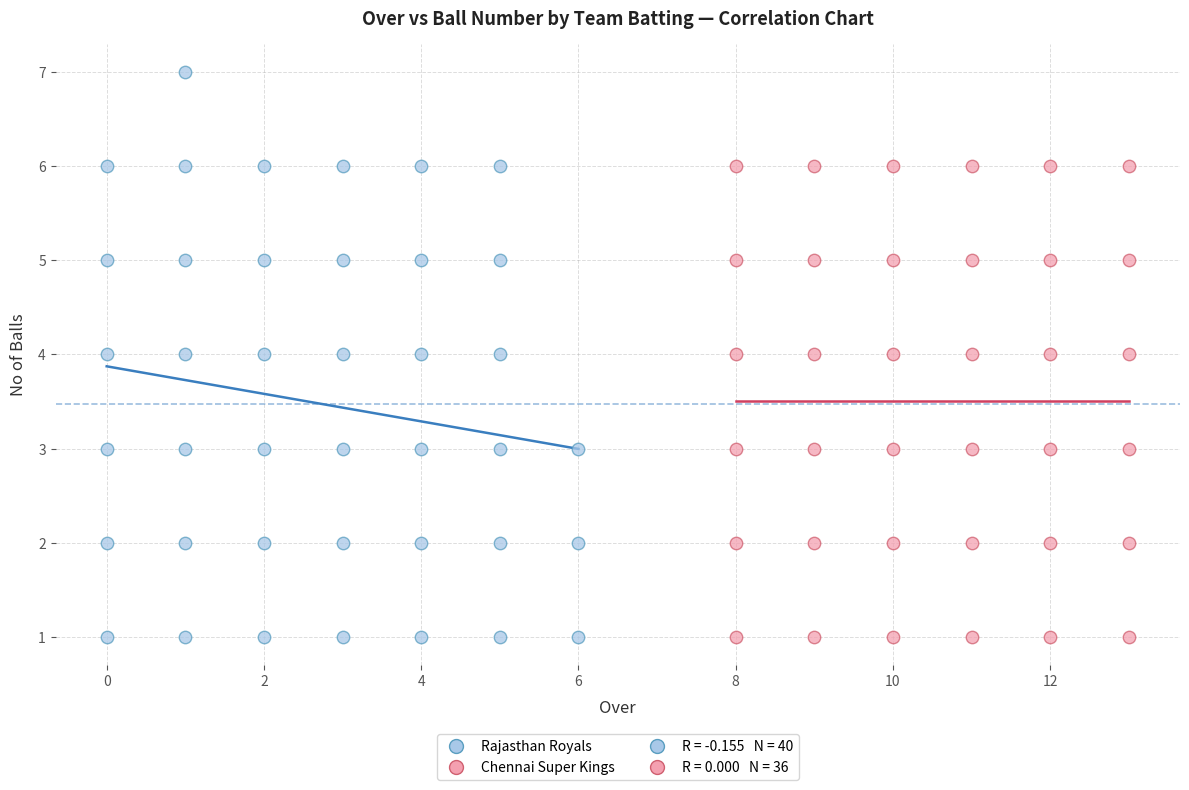

Which series reaches the maximum Y coordinate?

Rajasthan Royals